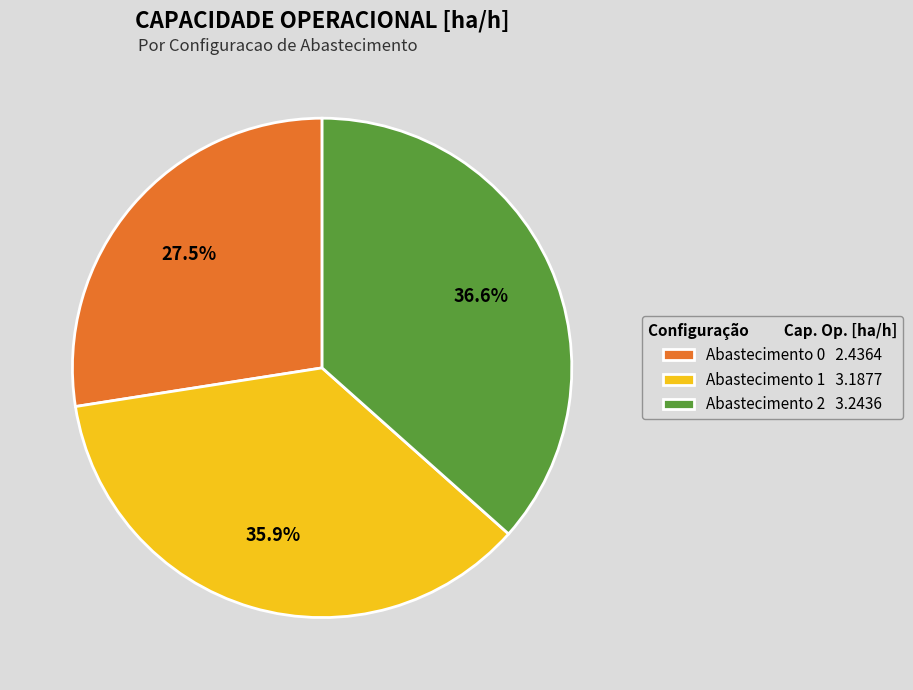

Which category has the biggest portion of the pie?

Abastecimento 2 3.2436